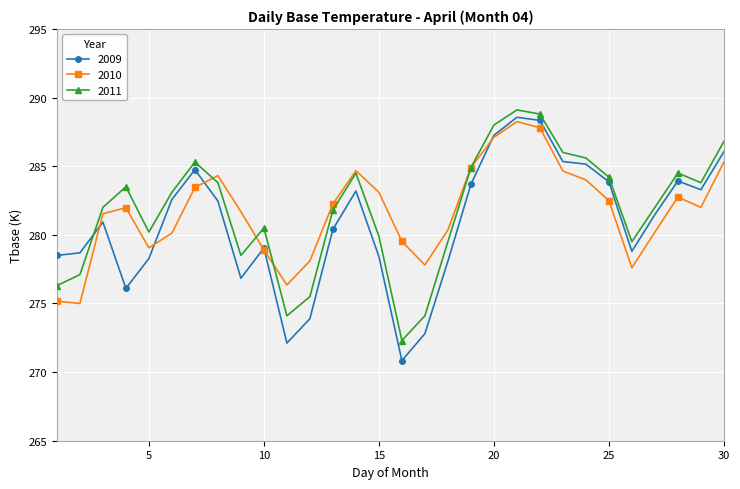

List the series in order of their peak value, lowest first.

2010, 2009, 2011